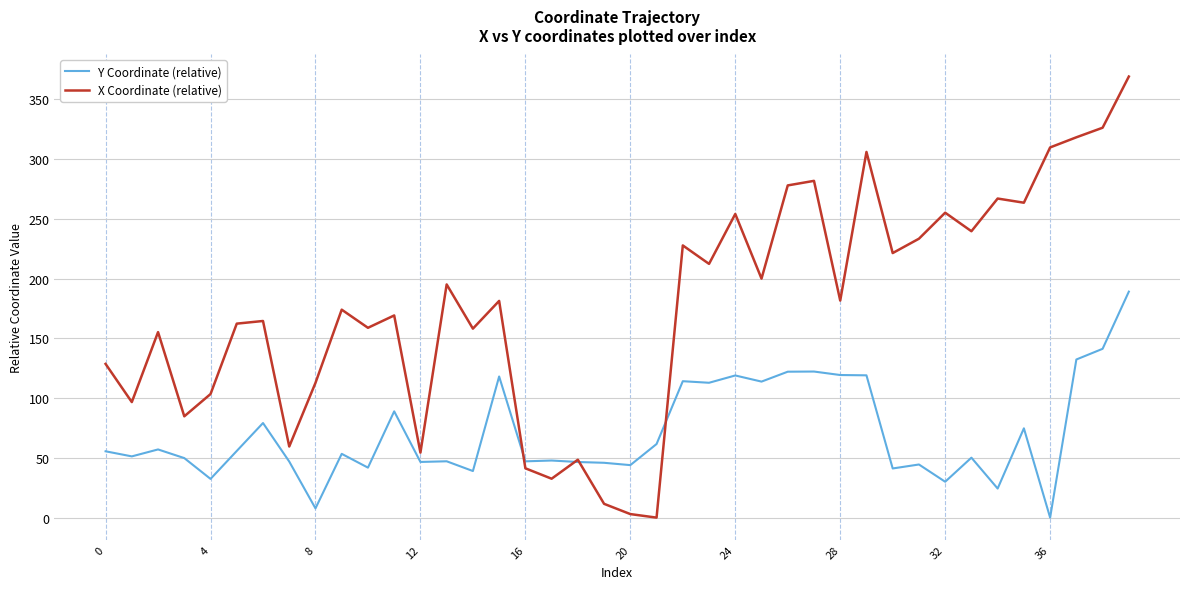

List the series in order of their overall mean, lowest first.

Y Coordinate (relative), X Coordinate (relative)